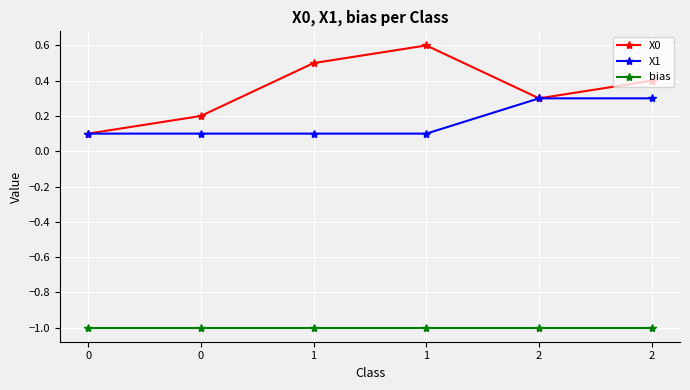

Reading right to left, list all the values displayed in this chart.

X0: 0.4	0.3	0.6	0.5	0.2	0.1
X1: 0.3	0.3	0.1	0.1	0.1	0.1
bias: -1.0	-1.0	-1.0	-1.0	-1.0	-1.0